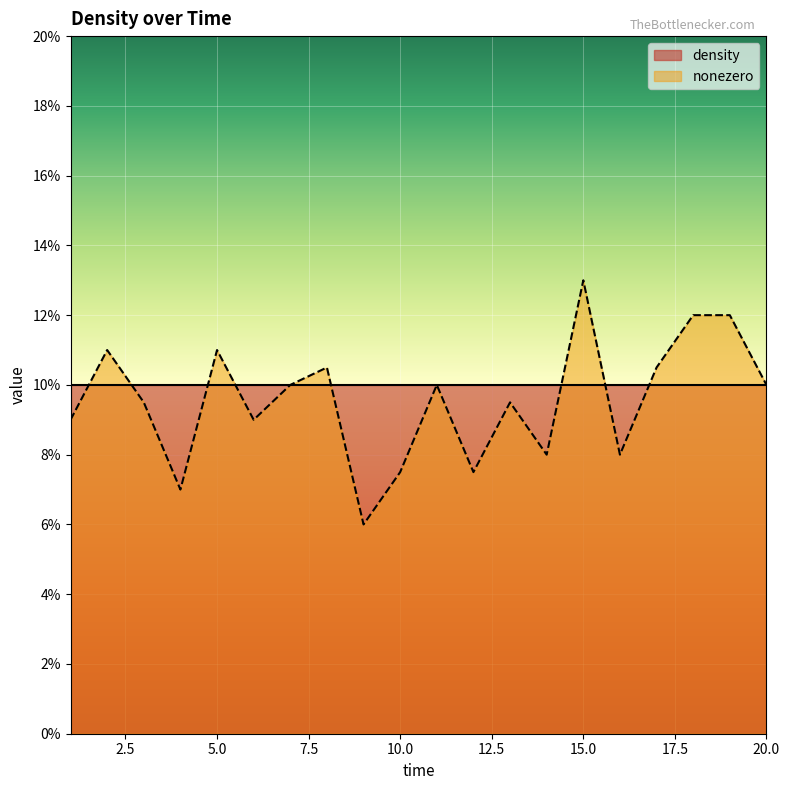

The chart shows a value of 0.1 at 19. True or false?

True